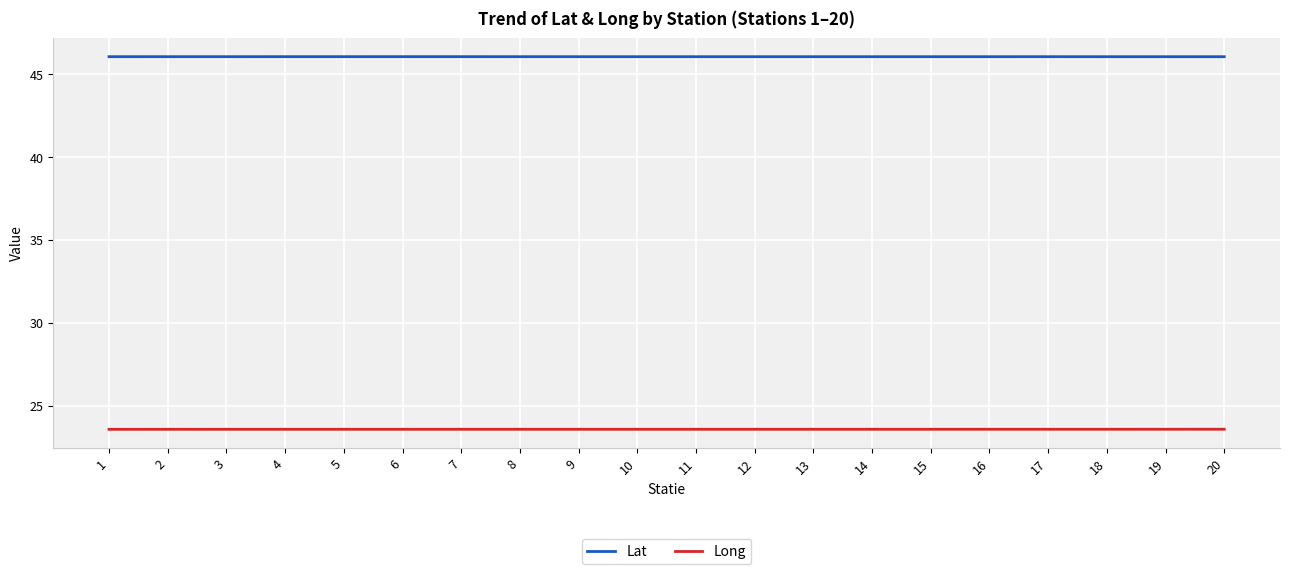

Is the value of Long at 10 greater than the value of Lat at 16?

No